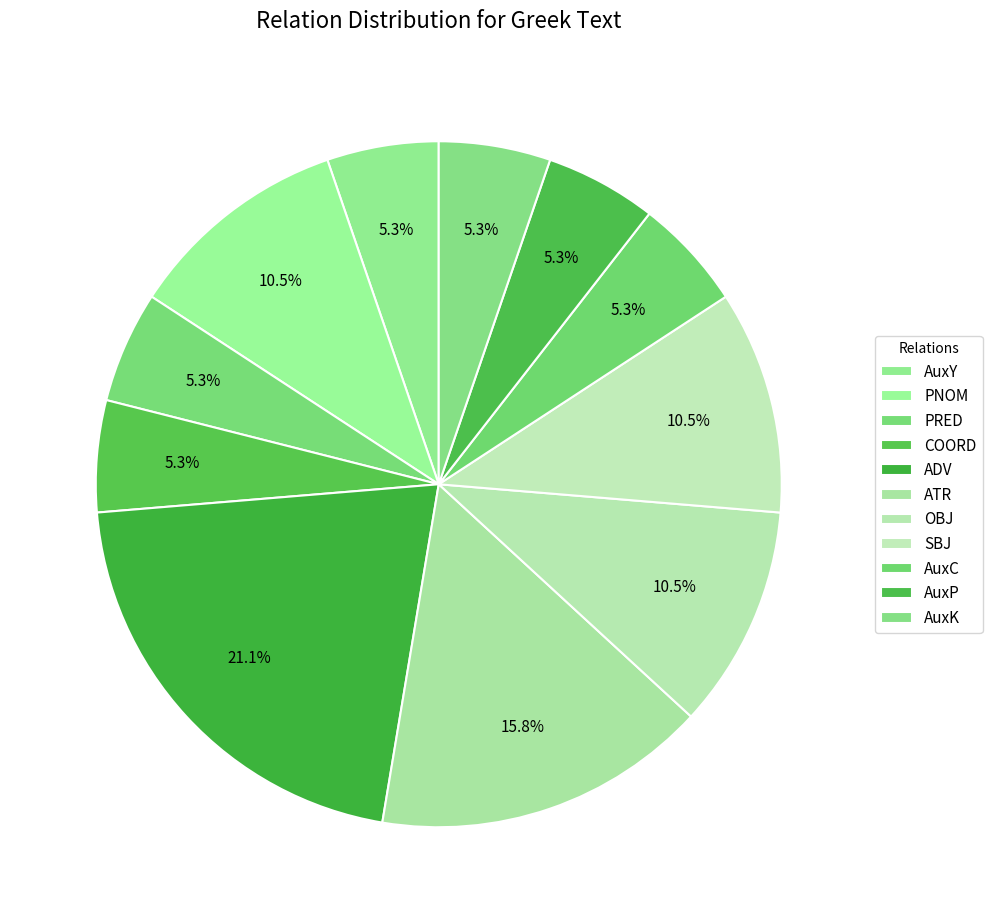

How many slices are in this pie chart?

11